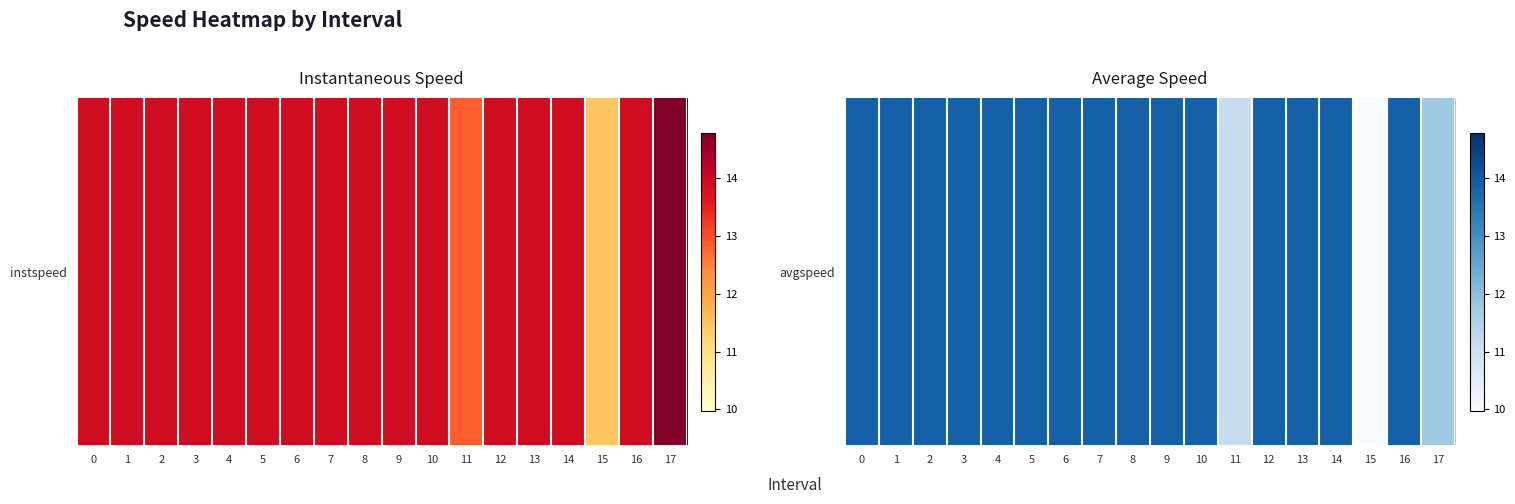

Where is the data nearest to the value 11?

11